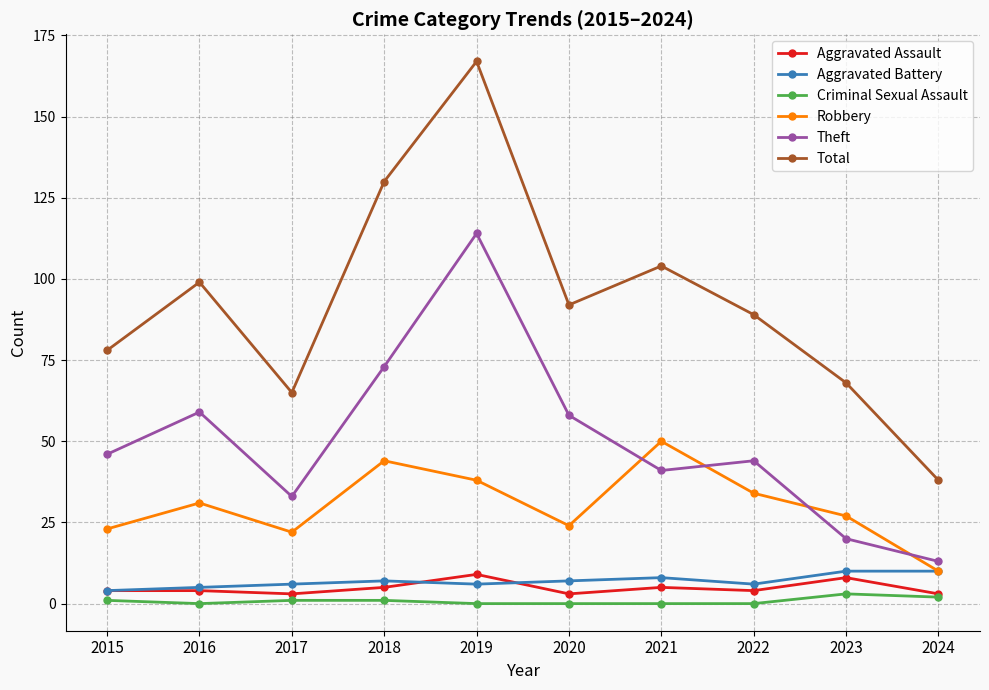

Is it true that Criminal Sexual Assault equals 0 at 2022?

True